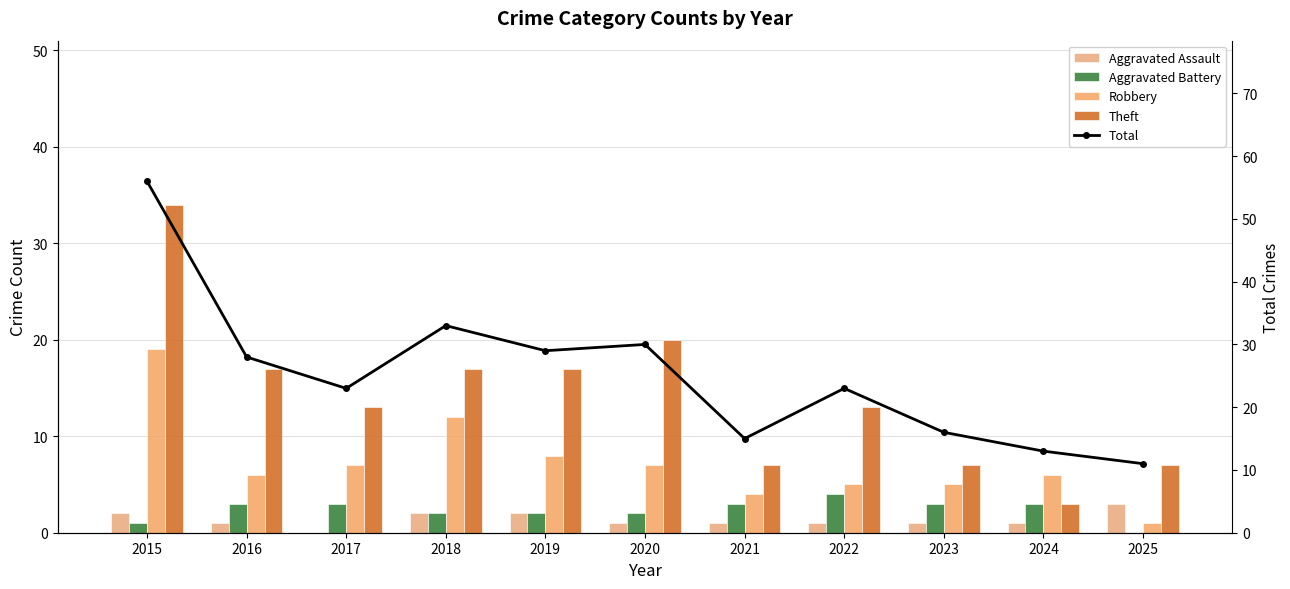

True or false: Total has a value of 16 at 2018.

False